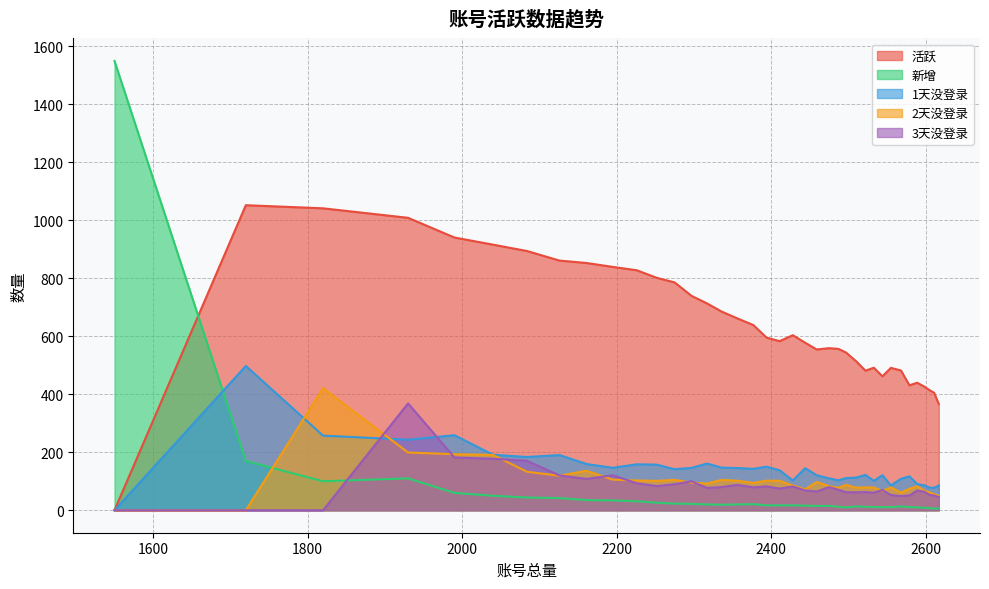

At 1550, list the series in order from smallest to largest.

活跃, 1天没登录, 2天没登录, 3天没登录, 新增